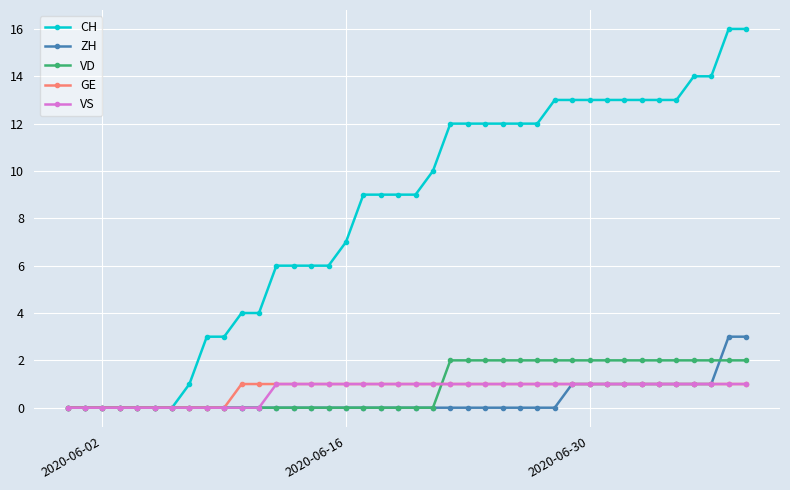

Which series has the largest range (max minus min)?

CH